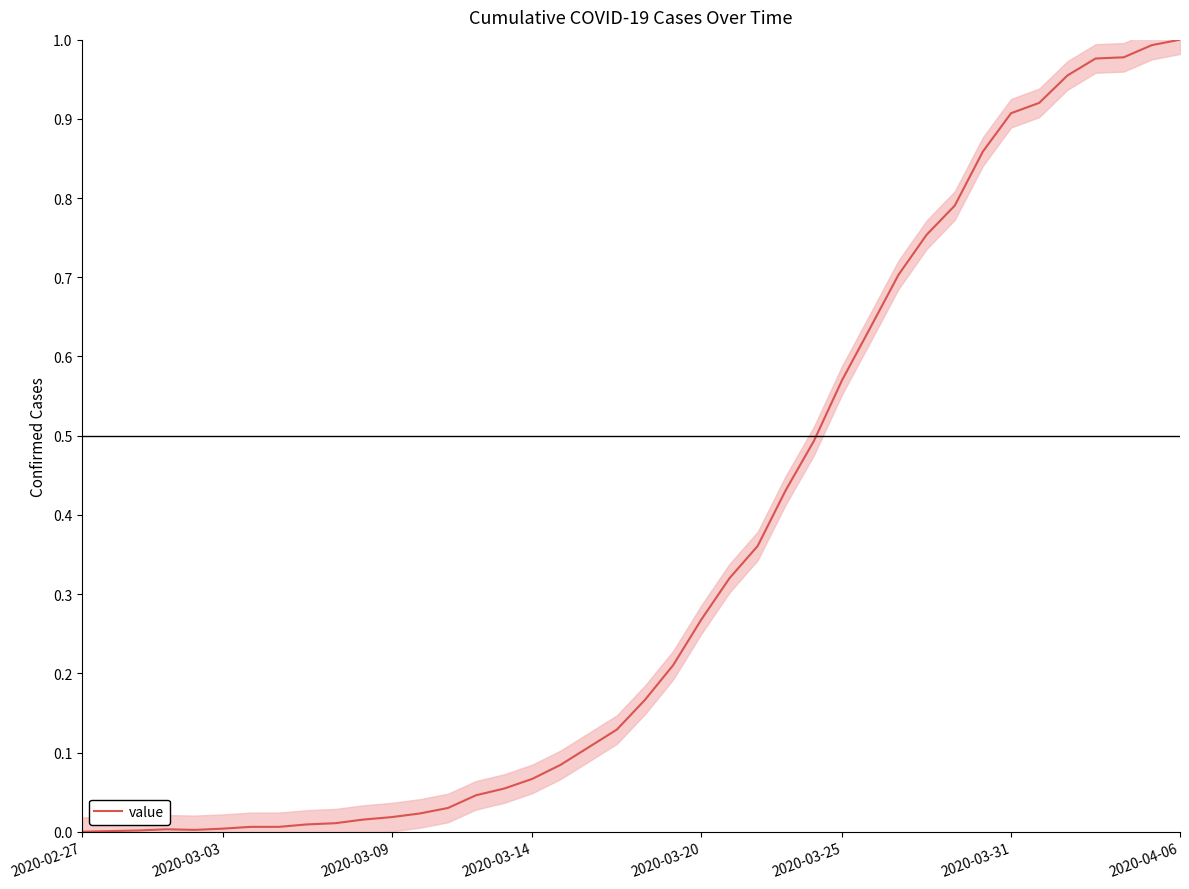

How many positive values are there?

39